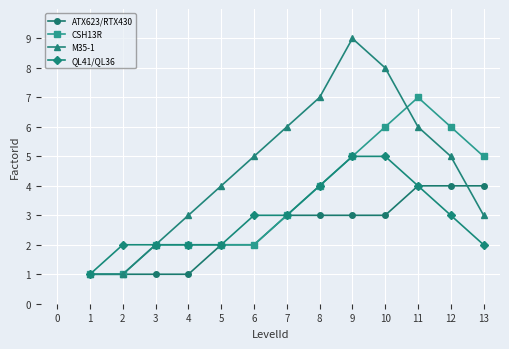

At which category does M35-1 reach its first local peak?

9